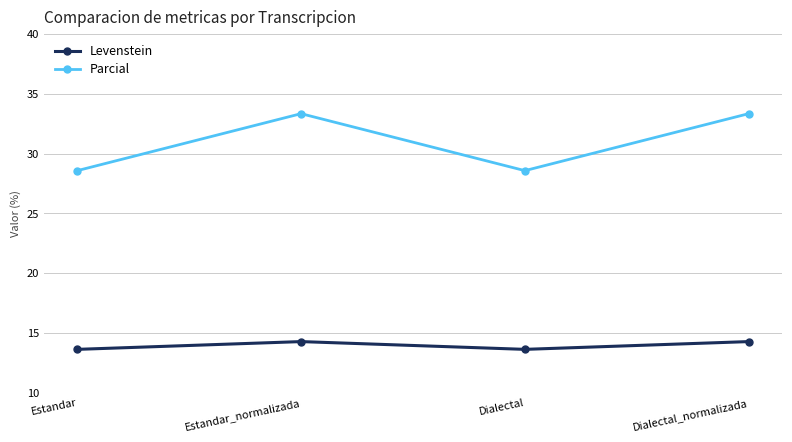

At how many categories does at least one series exceed 15?

4